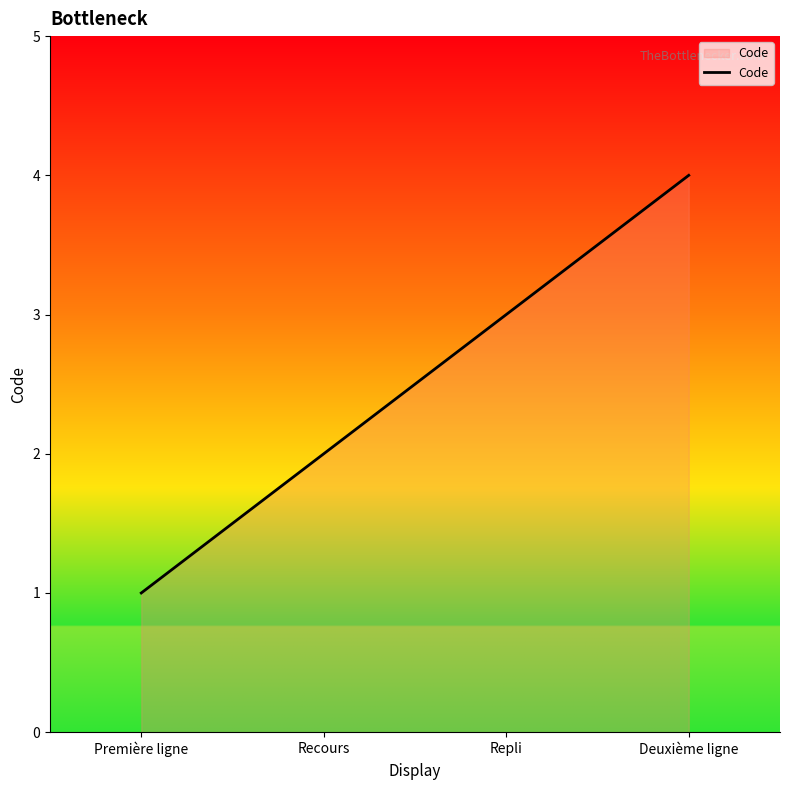

What is the sum of the values at Recours and Première ligne?

3